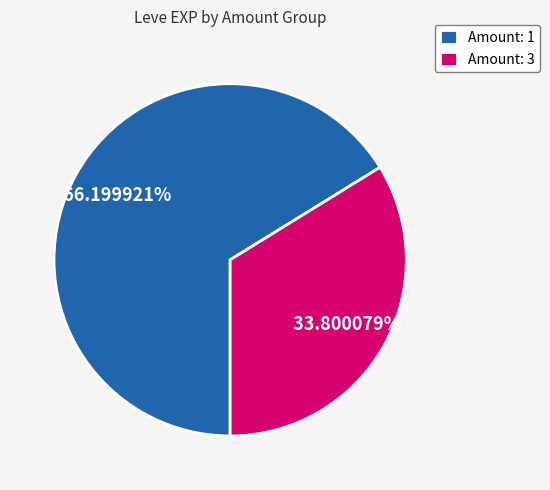

Is there any slice that represents more than half of the pie?

Yes